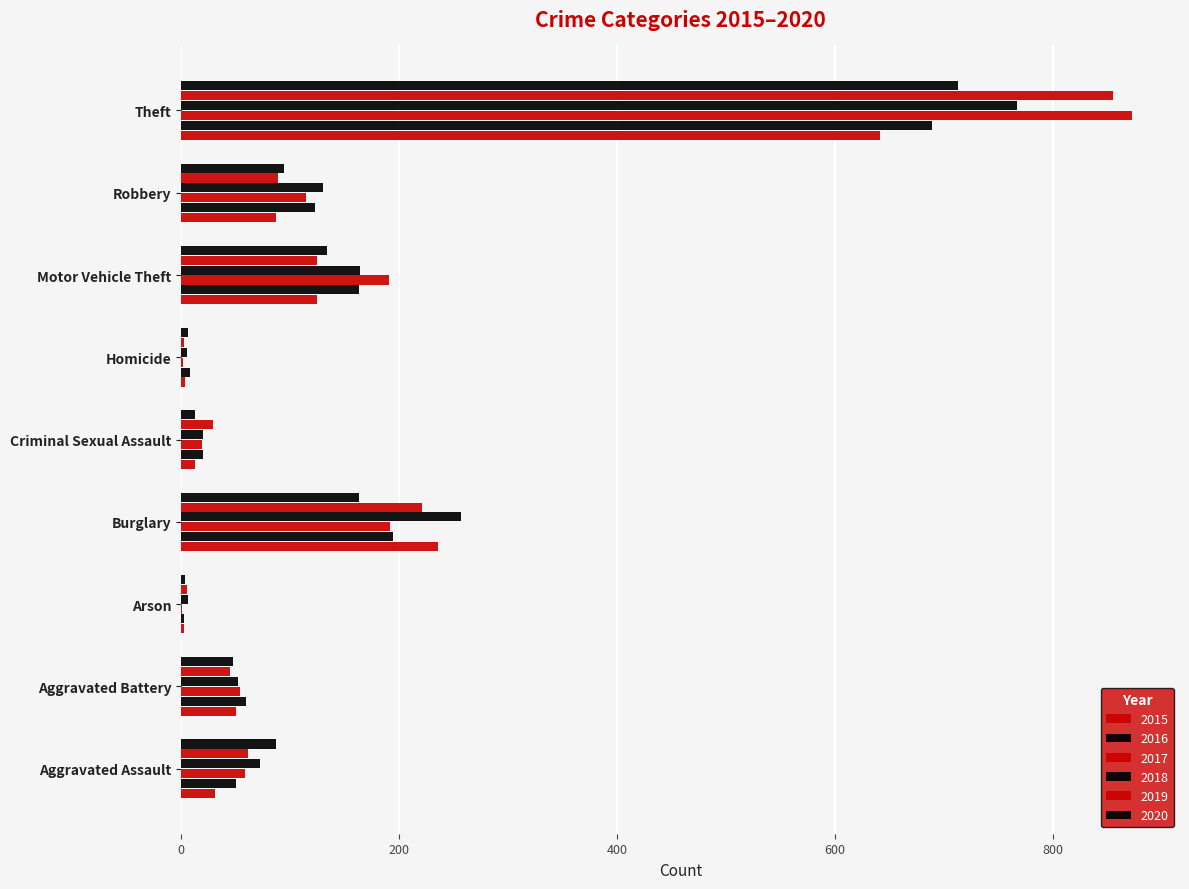

How many distinct data groups are displayed?

6